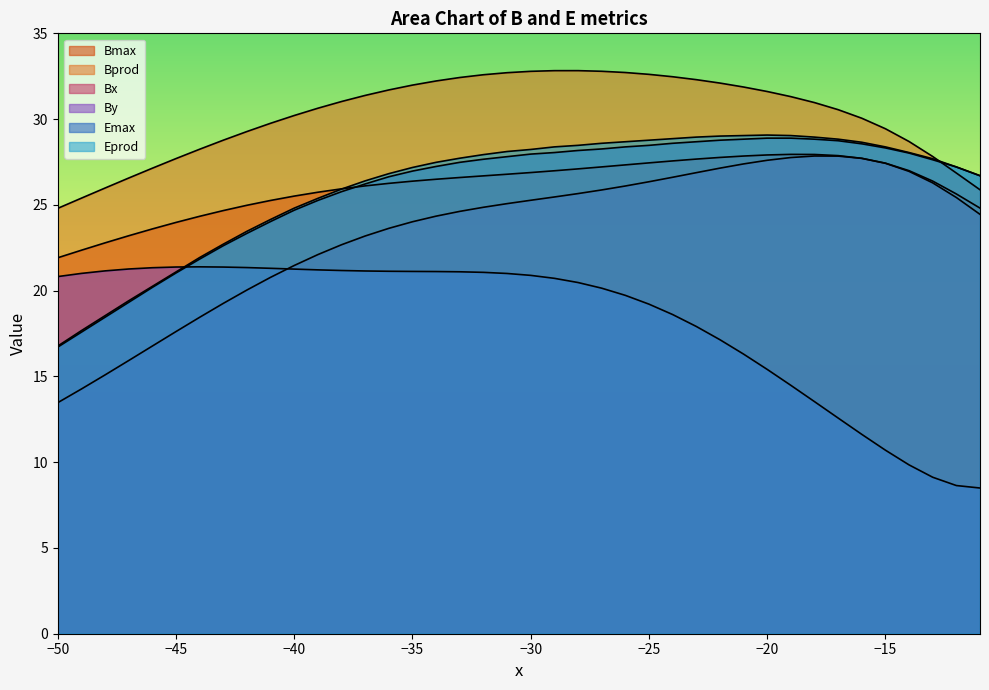

How many lines are shown in the chart?

6